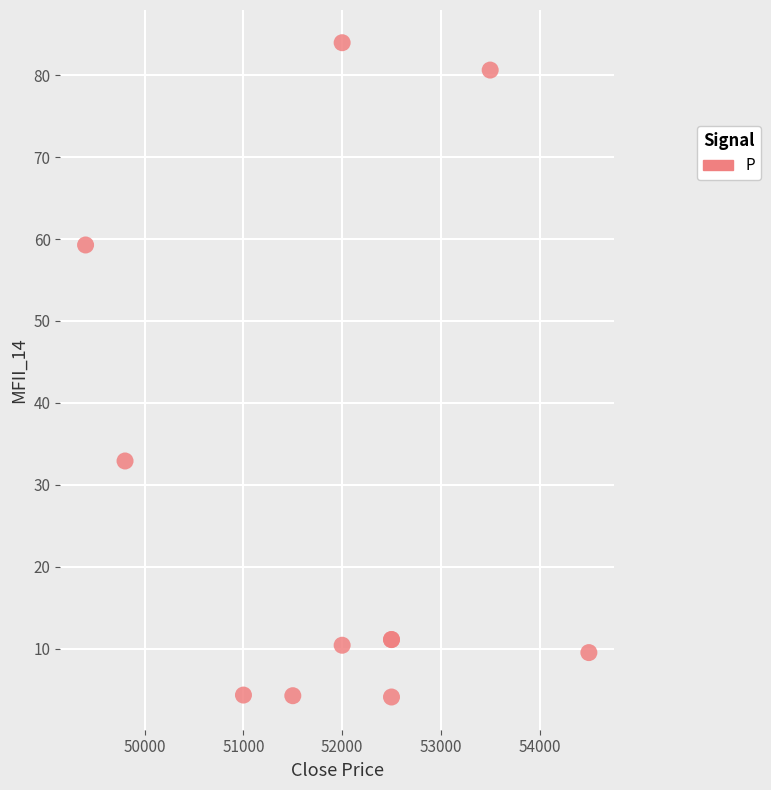

What Y value in the scatter plot is closest to 44?

32.9